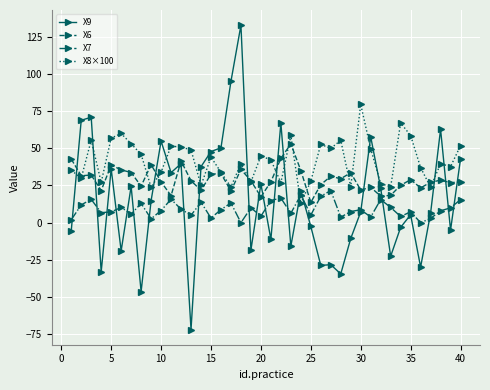

What is the difference between the maximum and second lowest values in the X8×100 series?

55.7